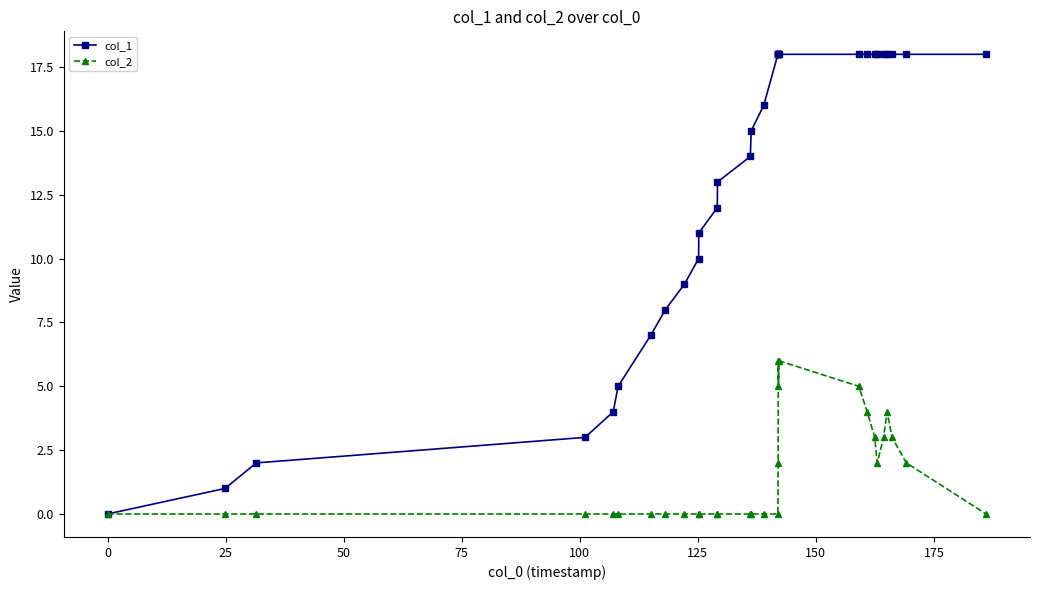

Which series has the widest spread of values?

col_1